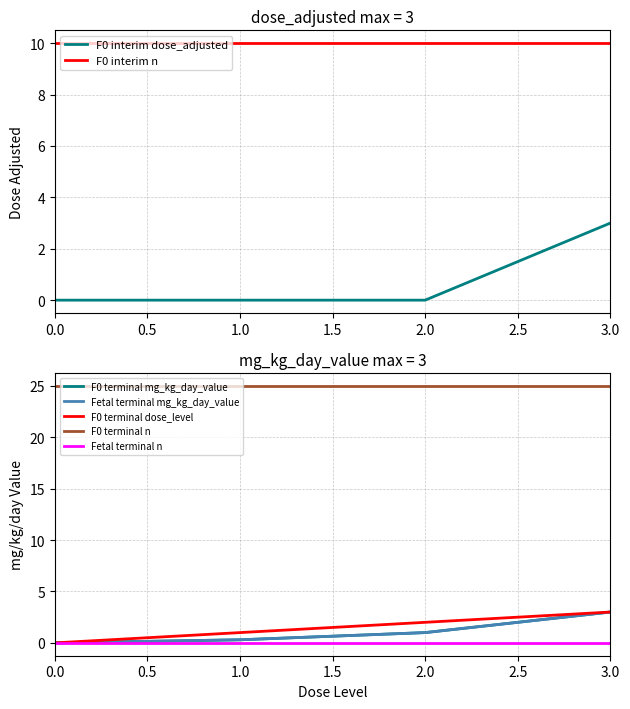

True or false: F0 interim n and F0 interim dose_adjusted intersect in this chart.

False